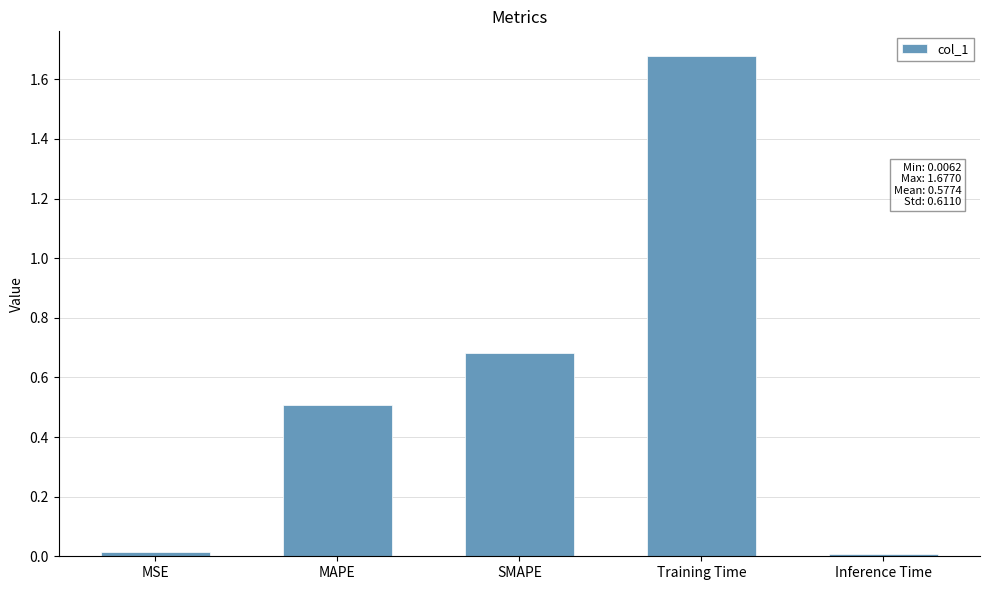

Is it true that the value at Inference Time is 0.0?

True